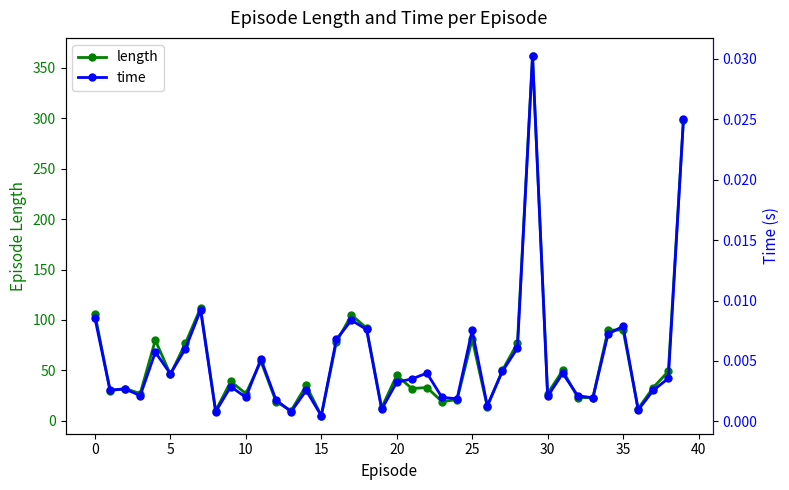

How many interior local peaks does the length series have?

12